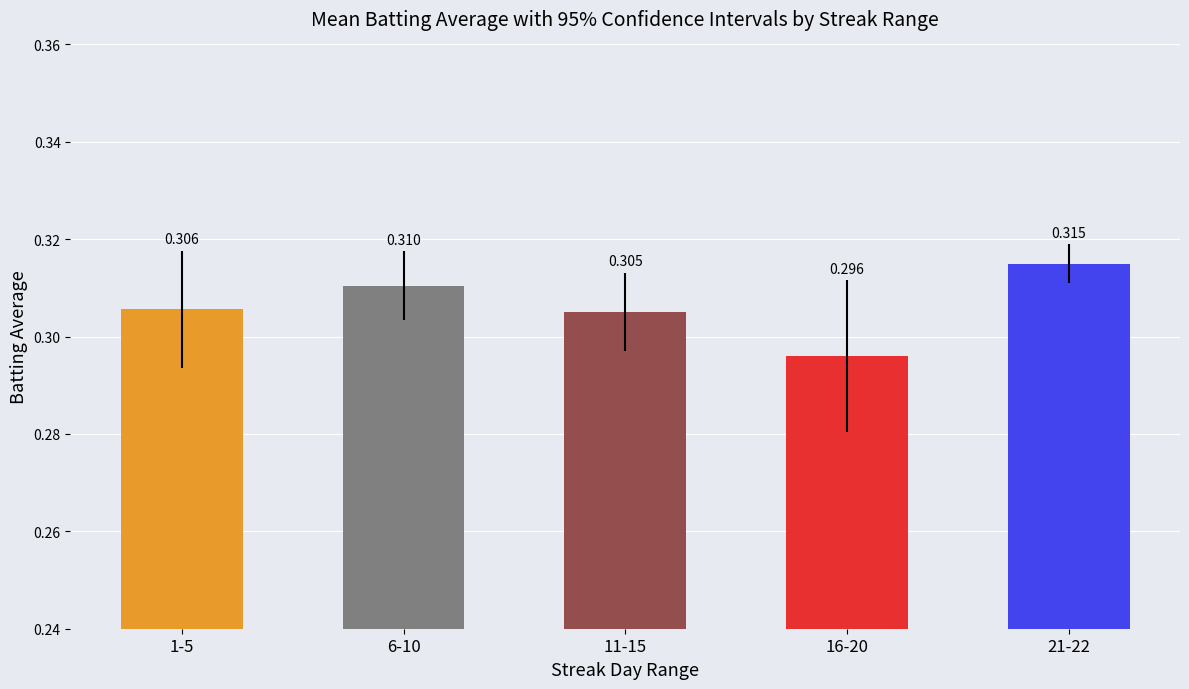

Which label corresponds to the smallest value in the chart?

16-20